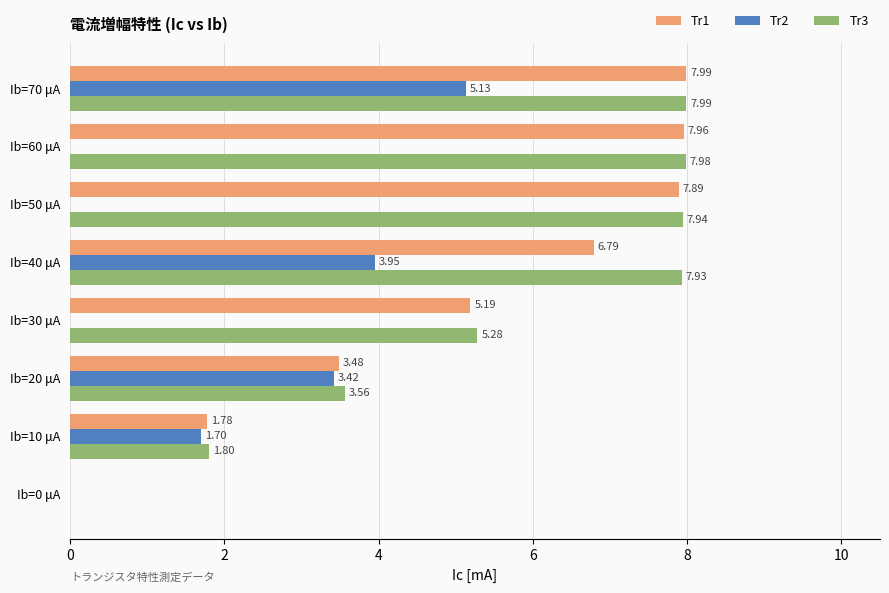

What is the sum of all Tr3 values?

42.5